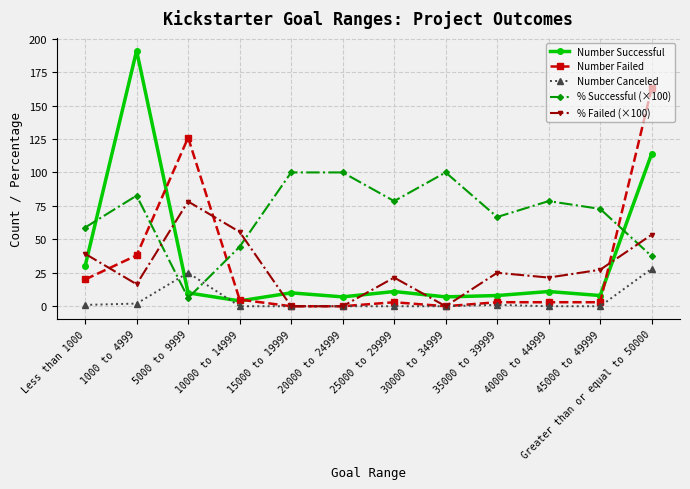

Read the % Successful (×100) value at 15000 to 19999.

100.0